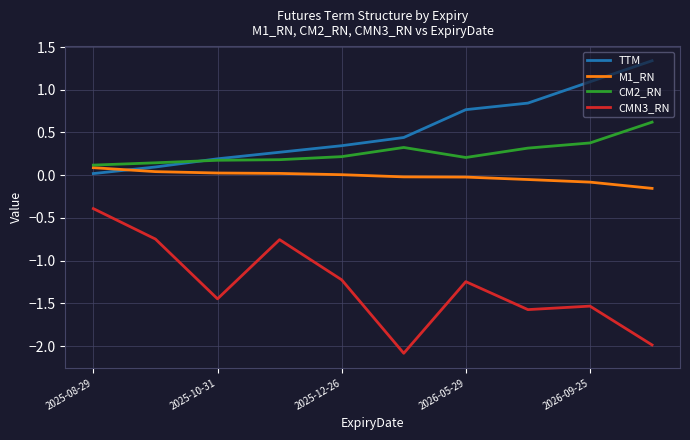

Which series has the largest total across all categories?

TTM